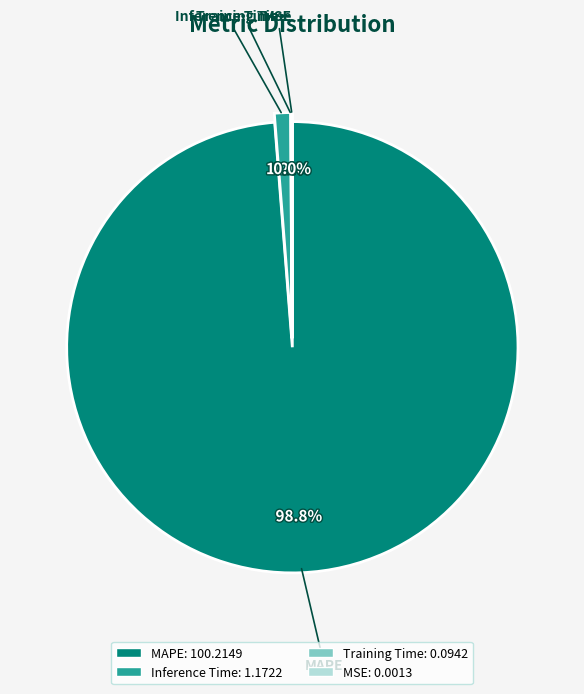

True or false: Training Time accounts for 0% of the total.

True